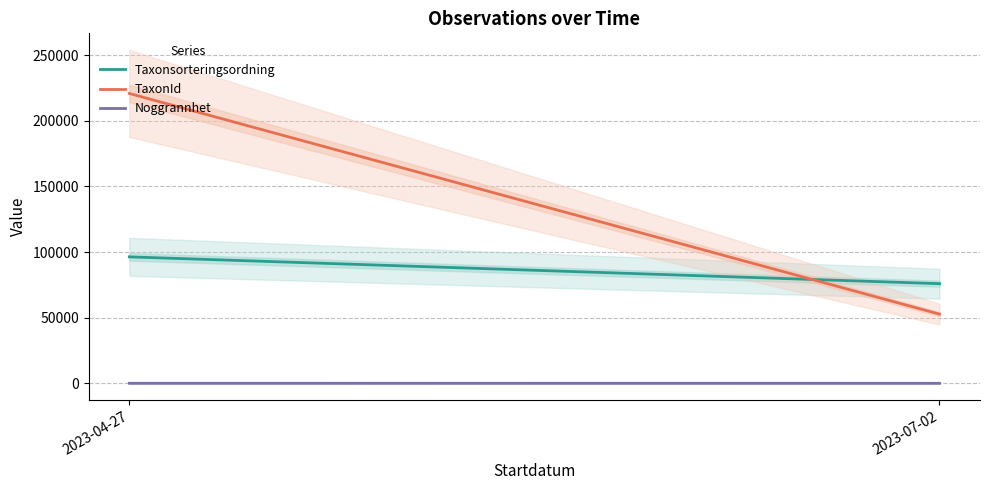

At which label does Taxonsorteringsordning reach its minimum?

2023-07-02